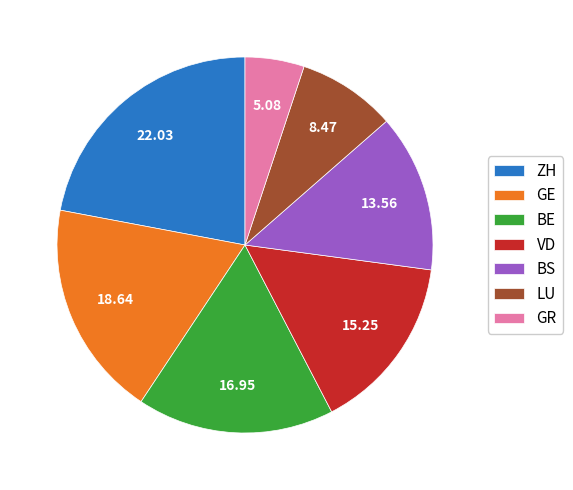

Do VD and GE together represent more than half of the pie?

No